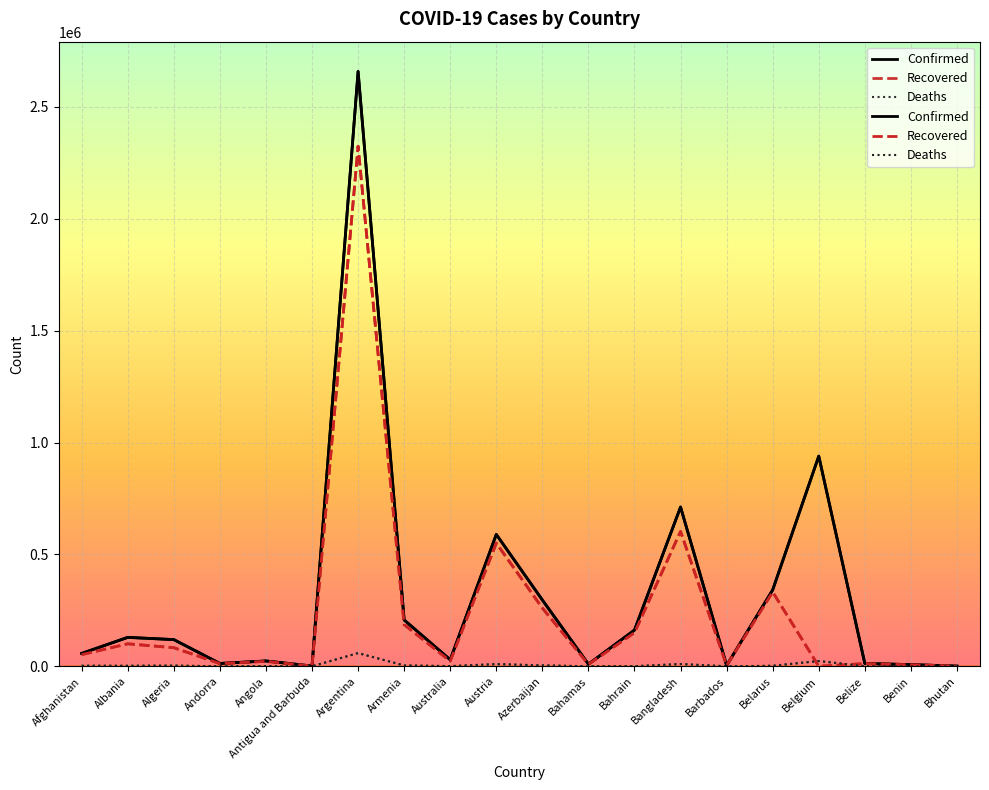

Reading left to right, list all the values displayed in this chart.

Confirmed: Afghanistan=57612	Albania=129307	Algeria=119323	Andorra=12712	Angola=23951	Antigua and Barbuda=1213	Argentina=2658628	Armenia=207103	Australia=29487	Austria=589299	Azerbaijan=296374	Bahamas=9593	Bahrain=162089	Bangladesh=711779	Barbados=3765	Belarus=341539	Belgium=939309	Belize=12529	Benin=7611	Bhutan=941
Recovered: Afghanistan=52105	Albania=100600	Algeria=83169	Andorra=12105	Angola=22175	Antigua and Barbuda=949	Argentina=2324107	Armenia=186200	Australia=23146	Austria=550470	Azerbaijan=260193	Bahamas=8970	Bahrain=150179	Bangladesh=602908	Barbados=3648	Belarus=331972	Belgium=0	Belize=12141	Benin=6728	Bhutan=876
Deaths: Afghanistan=2535	Albania=2337	Algeria=3148	Andorra=123	Angola=557	Antigua and Barbuda=31	Argentina=59084	Armenia=3835	Australia=910	Austria=9843	Azerbaijan=4077	Bahamas=193	Bahrain=581	Bangladesh=10182	Barbados=44	Belarus=2403	Belgium=23636	Belize=318	Benin=95	Bhutan=1